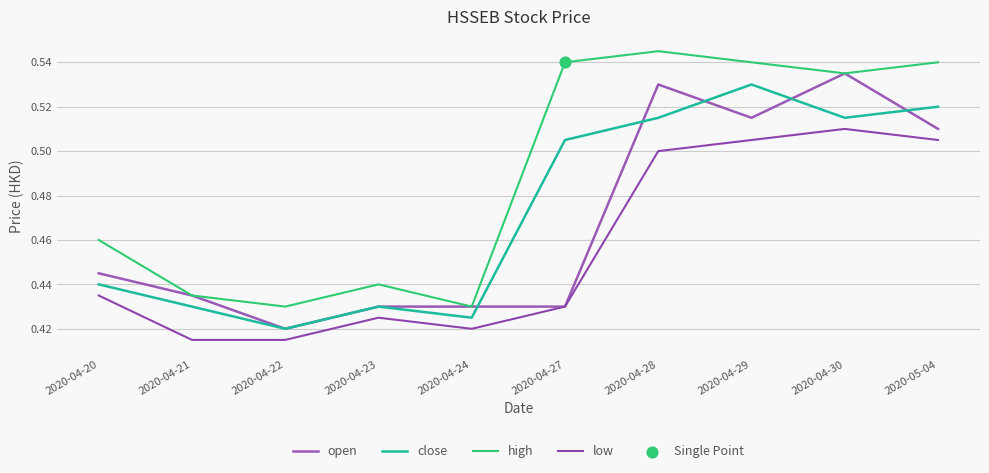

Does the chart have visible grid lines?

Yes